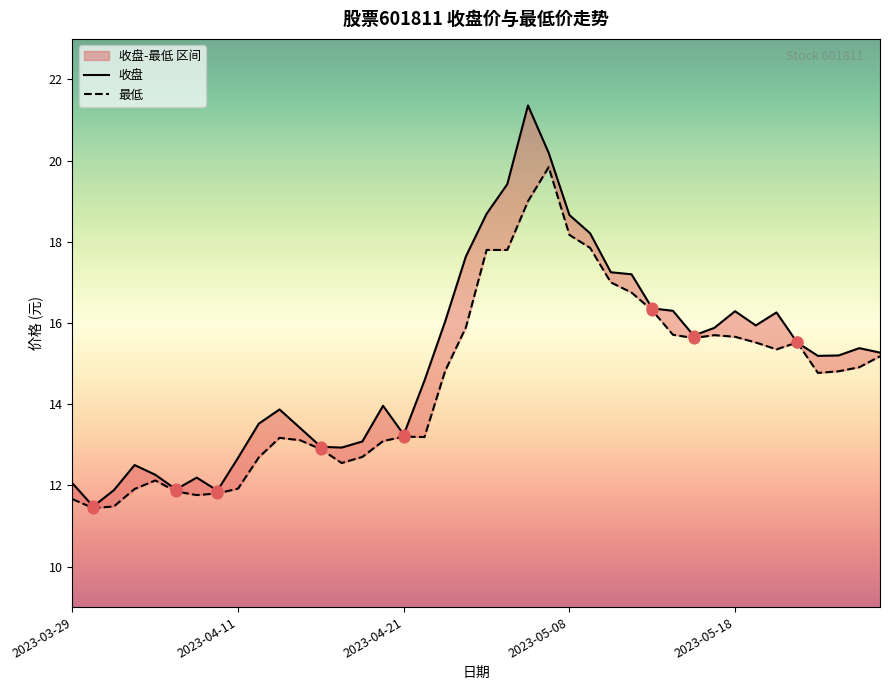

What is the total value across all series at 27?

34.0